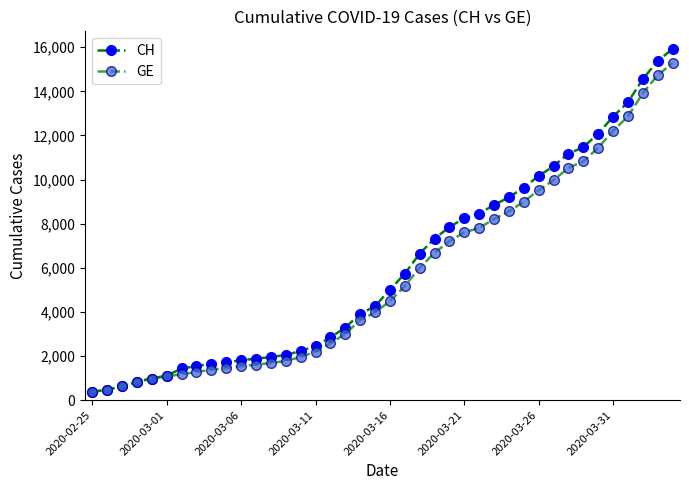

What is the difference between the maximum and second lowest values in the CH series?

15447